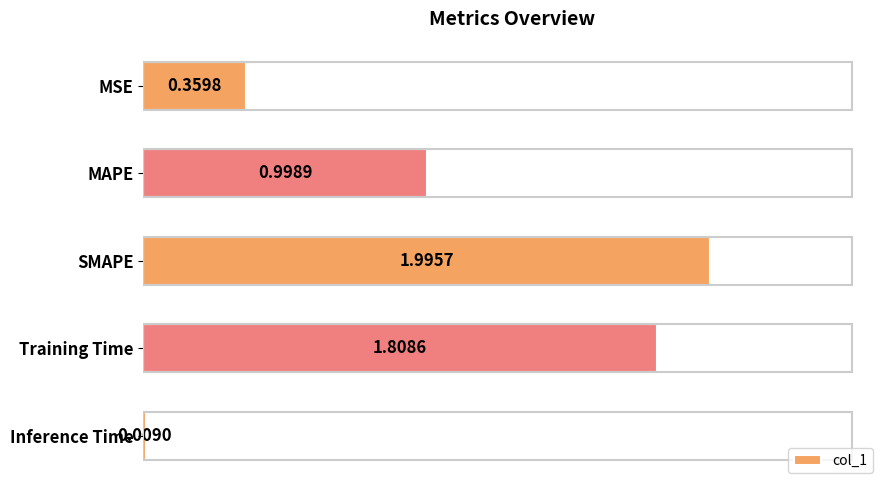

At which label is the value closest to 1?

MAPE